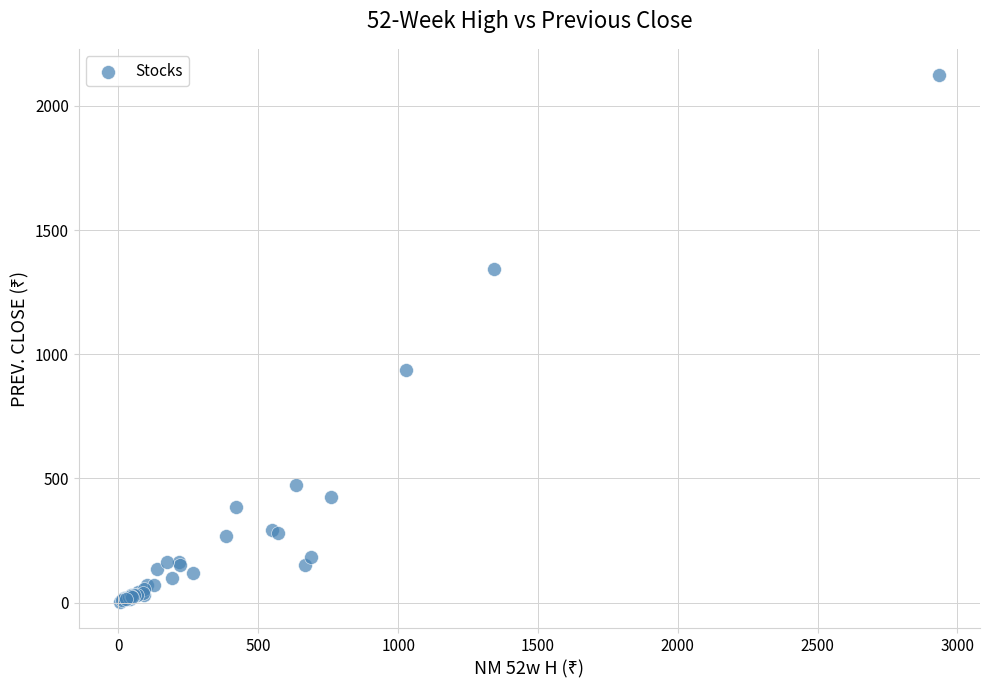

What Y value in the scatter plot is closest to 1062?

937.1